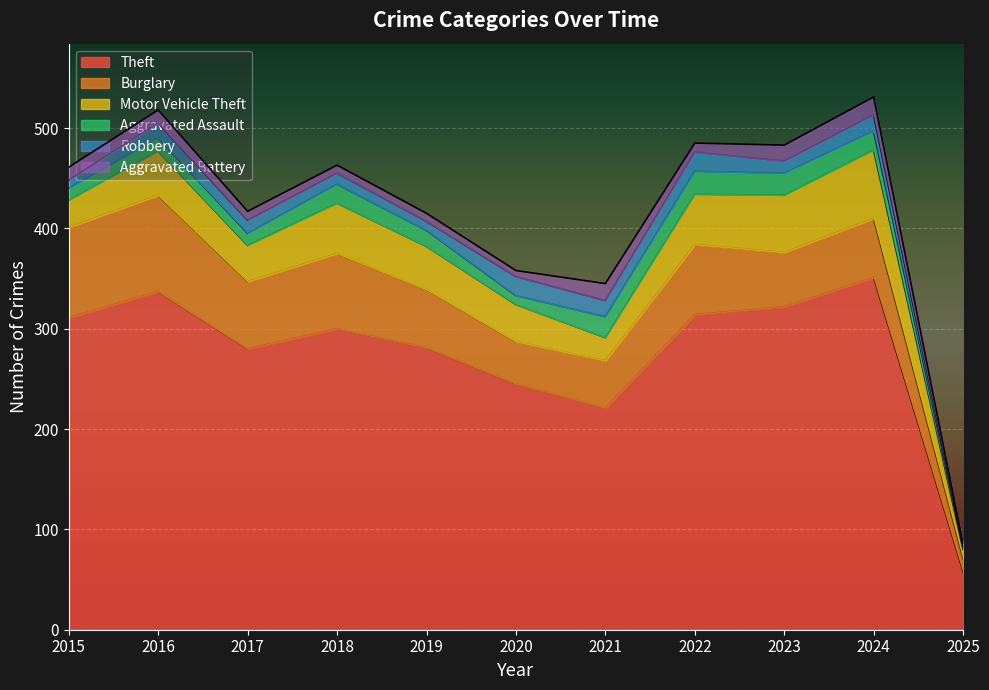

Is the value of Motor Vehicle Theft at 2015 greater than the value of Aggravated Assault at 2025?

Yes